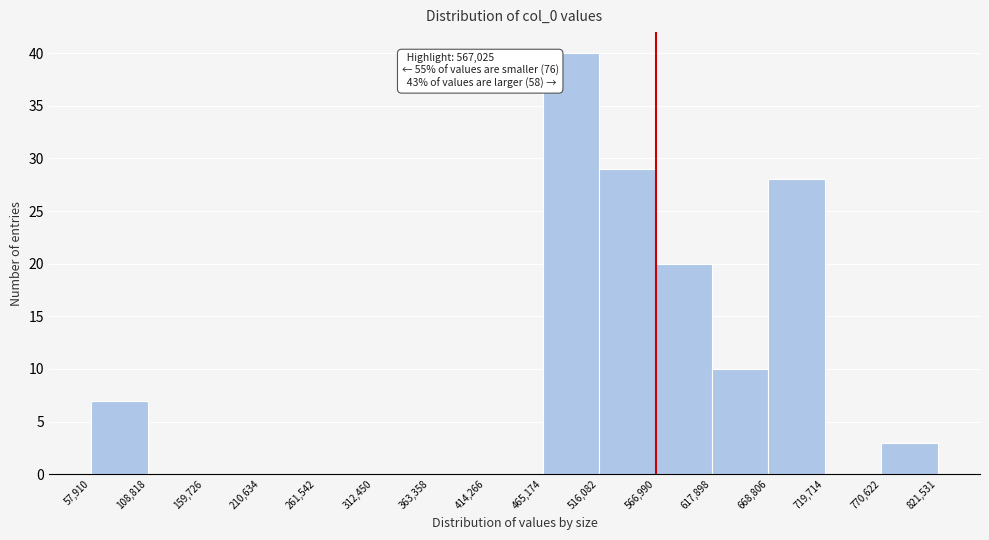

Which range on the x-axis has the tallest bar?

465,174 to 516,082